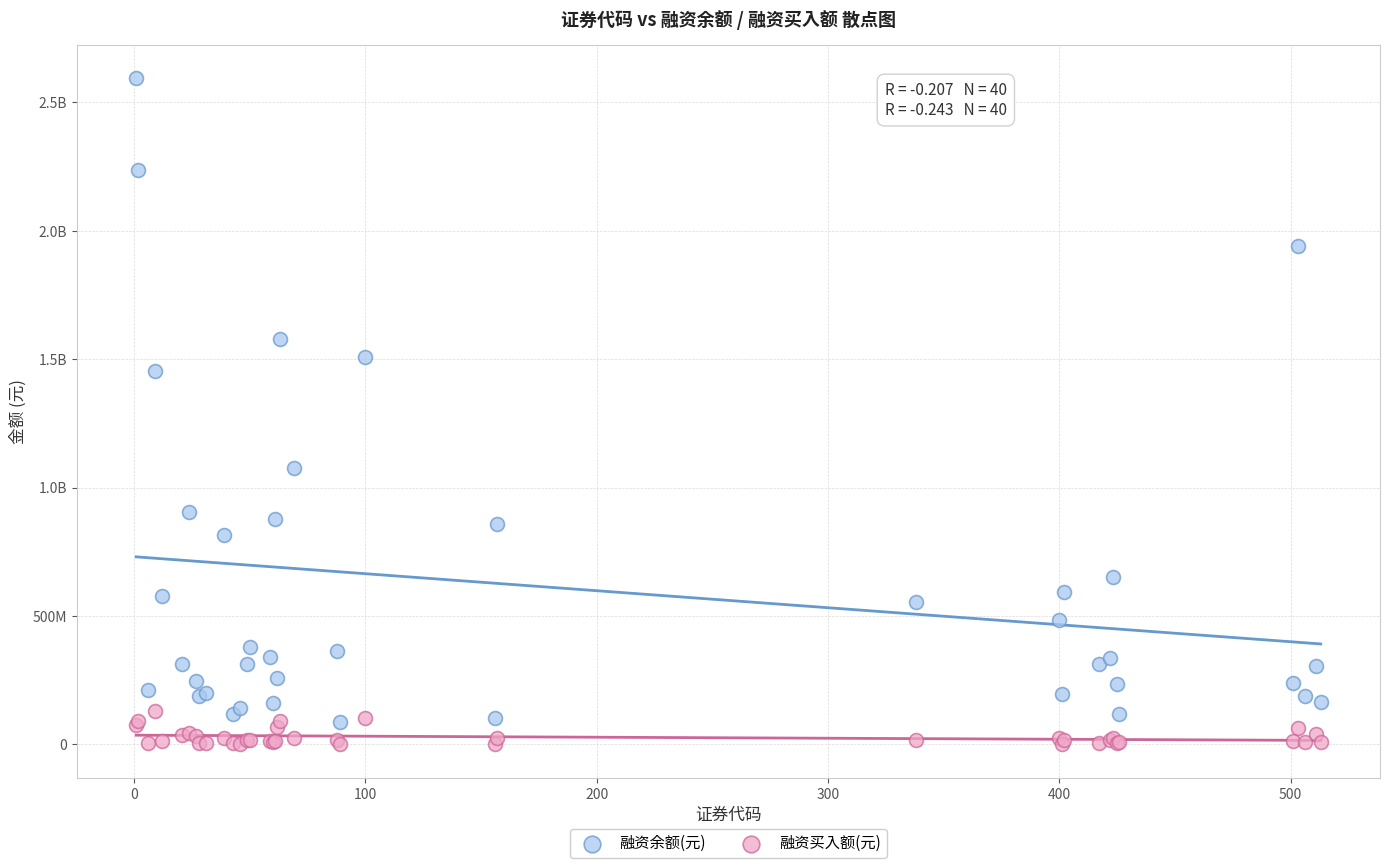

What are all the series names shown in the legend?

融资余额(元), 融资买入额(元)